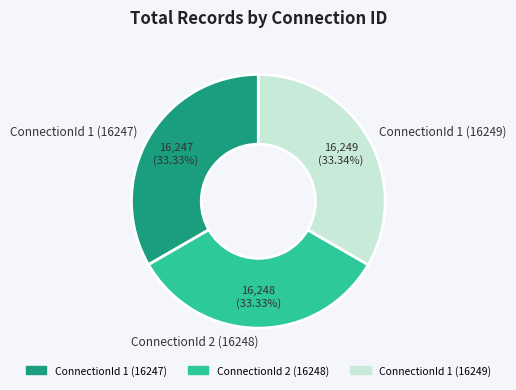

What is the ratio of the value at ConnectionId 1 (16247) to the value at ConnectionId 1 (16249)?

1.0